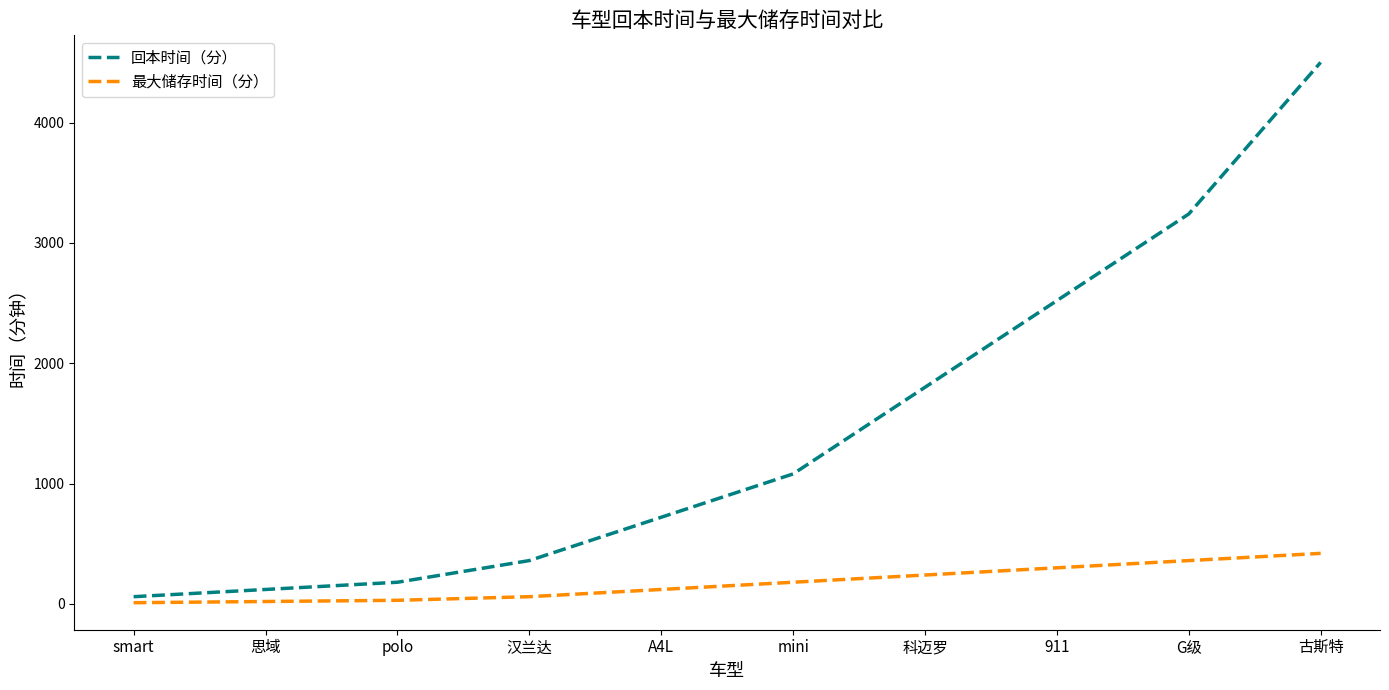

At 思域, list the series in order from largest to smallest.

回本时间（分）, 最大储存时间（分）